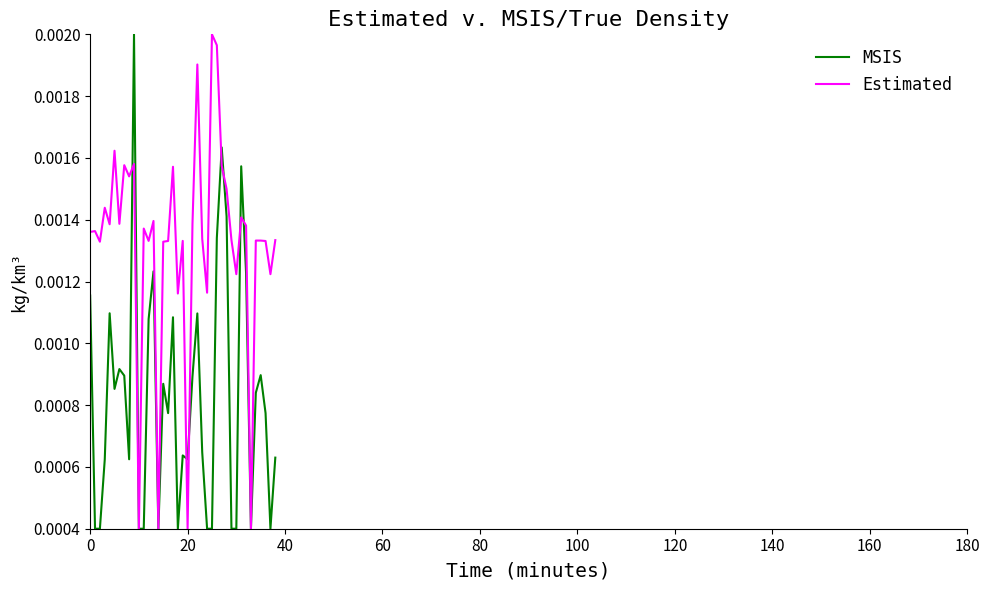

Rank the series by their average value, from lowest to highest.

MSIS, Estimated